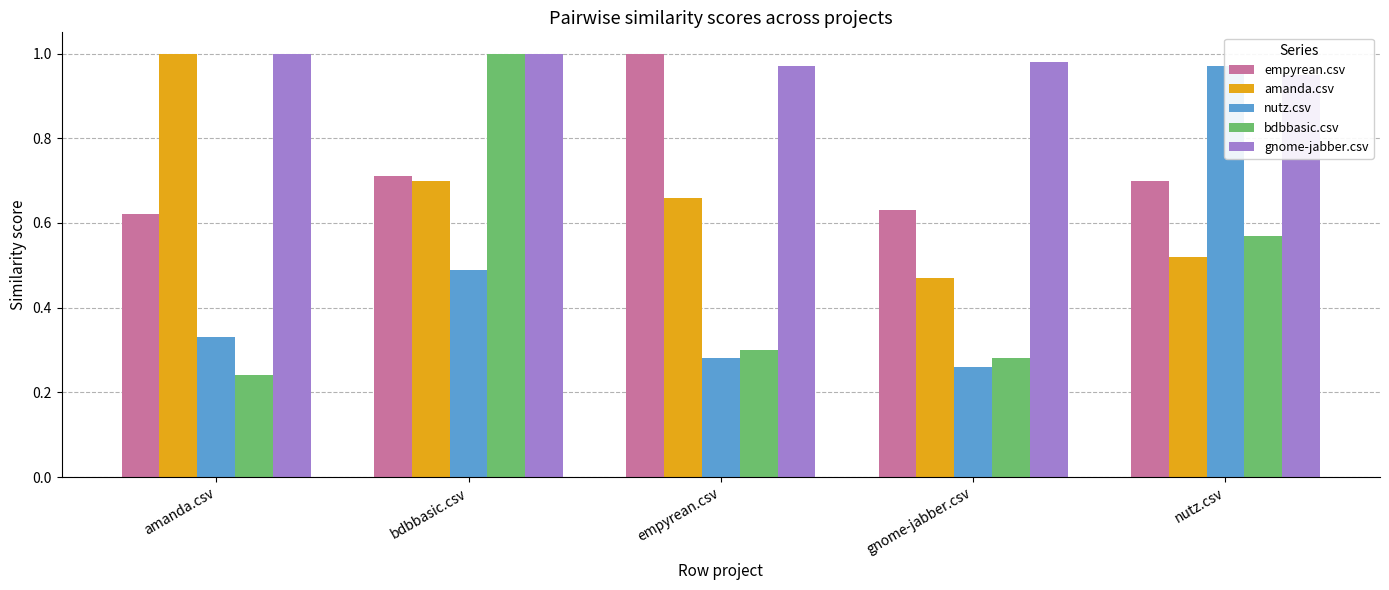

Does the chart contain any negative values?

No